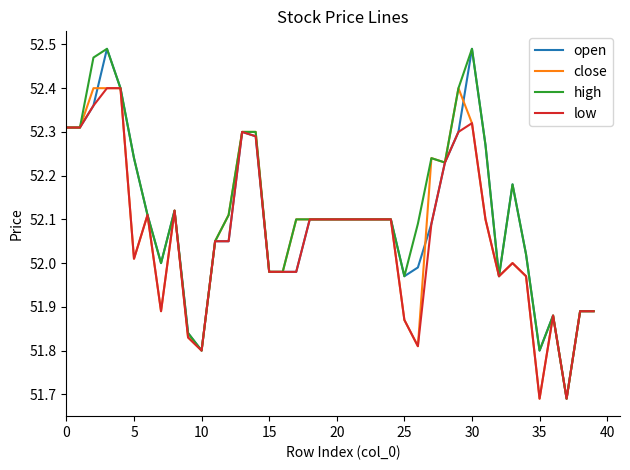

How many lines are shown in the chart?

4